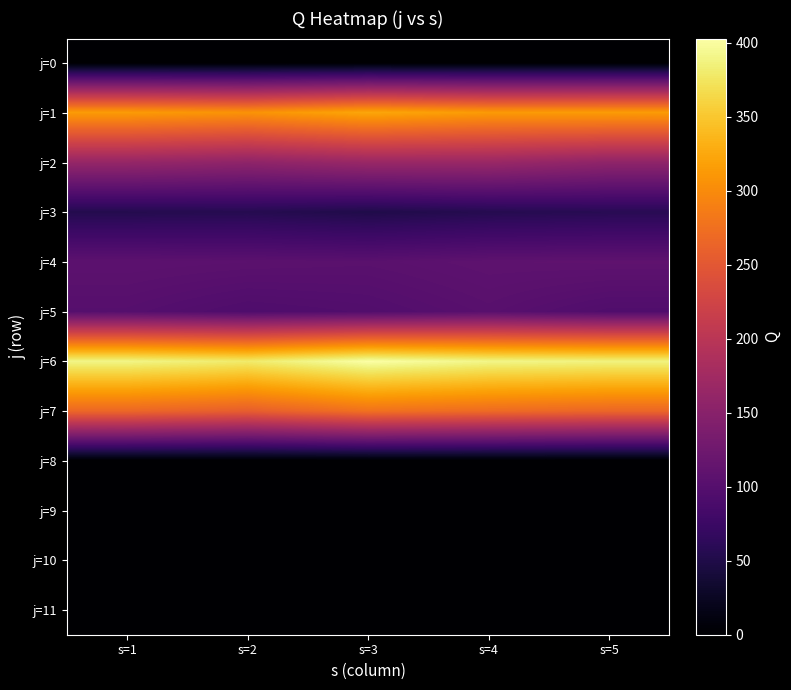

At how many categories does at least one series exceed 358?

5